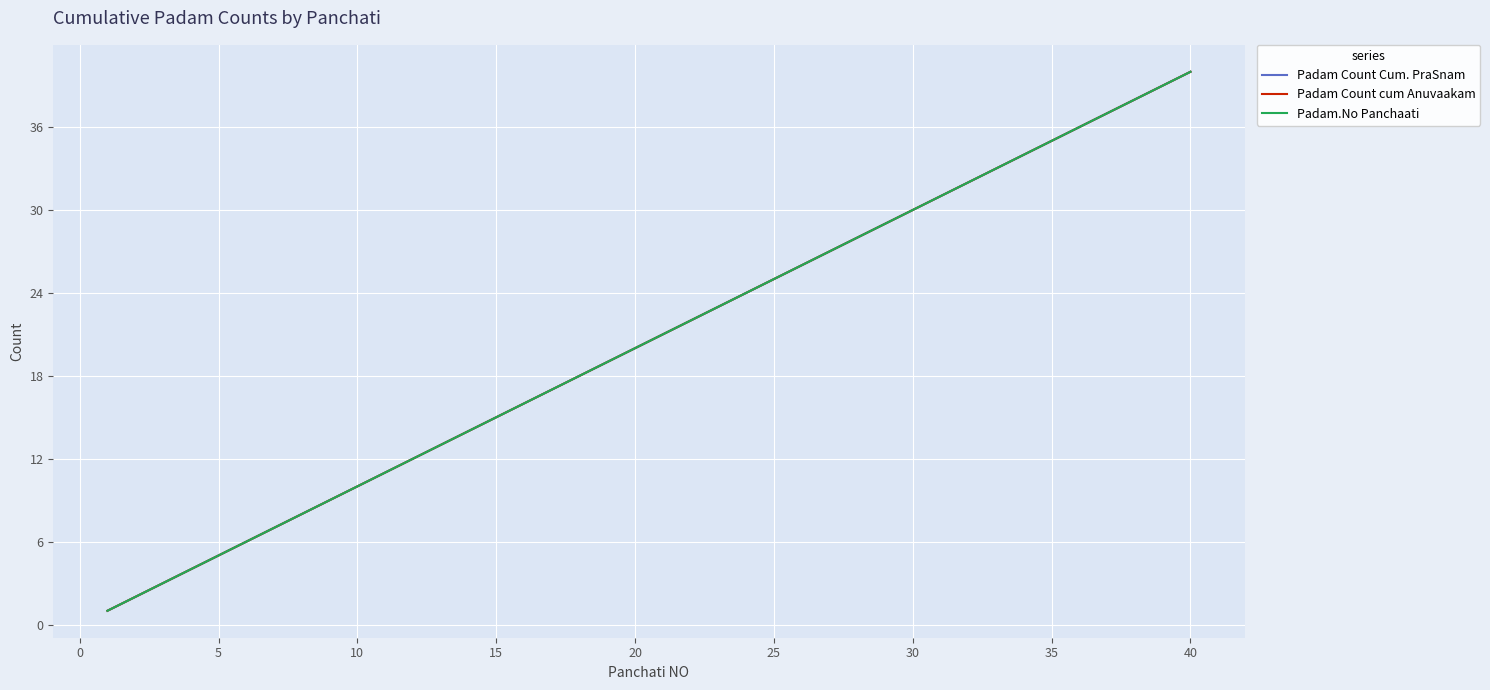

Is this an area chart (filled region under the line)?

No